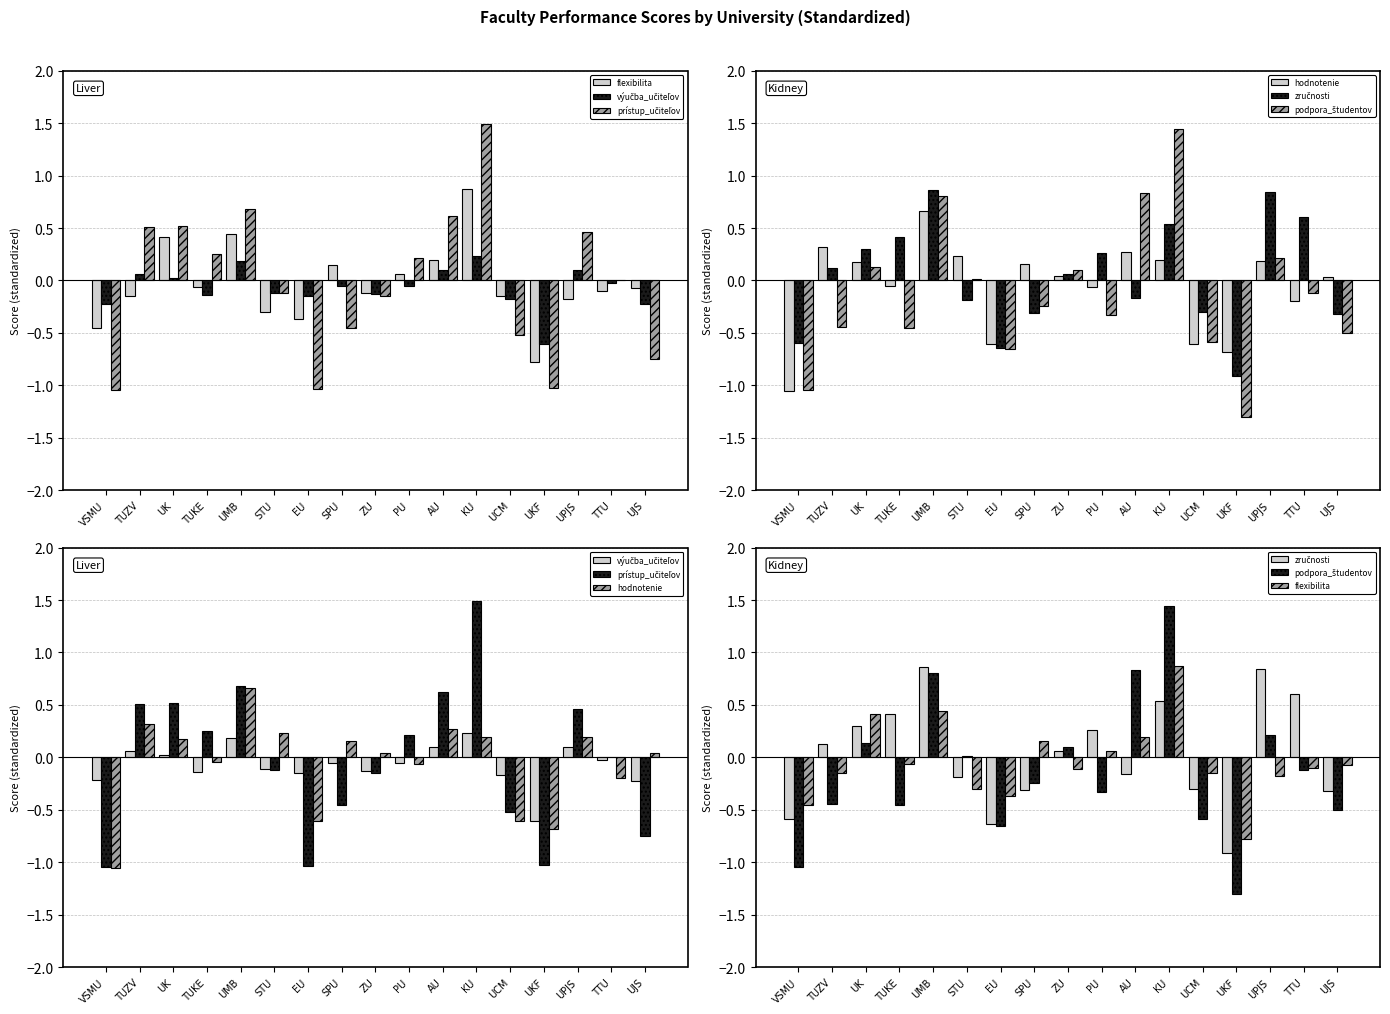

What is the label of the 11th bar from the right?

EU